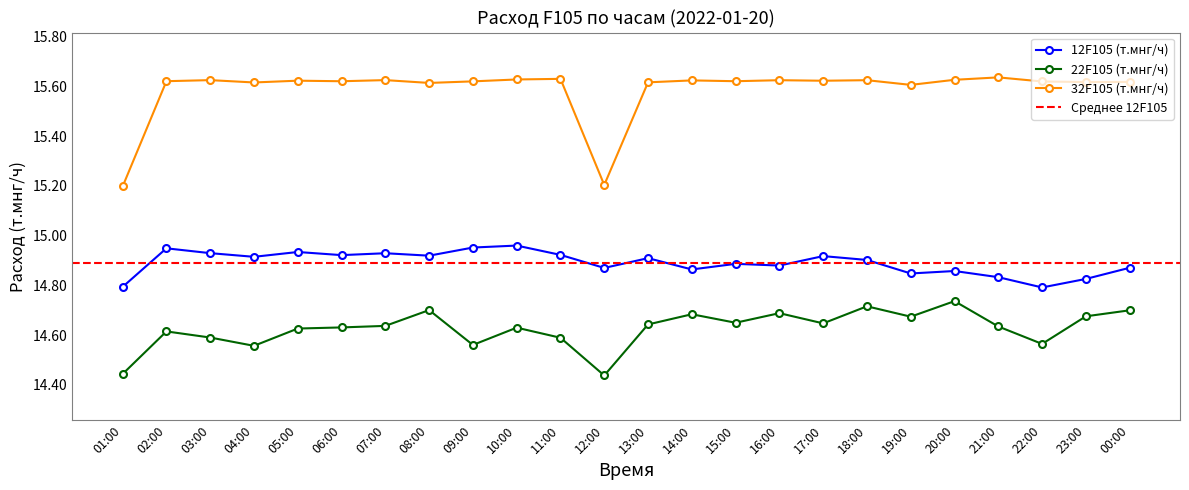

Count the 12F105 (т.мнг/ч) values in the range 14 to 15.

24